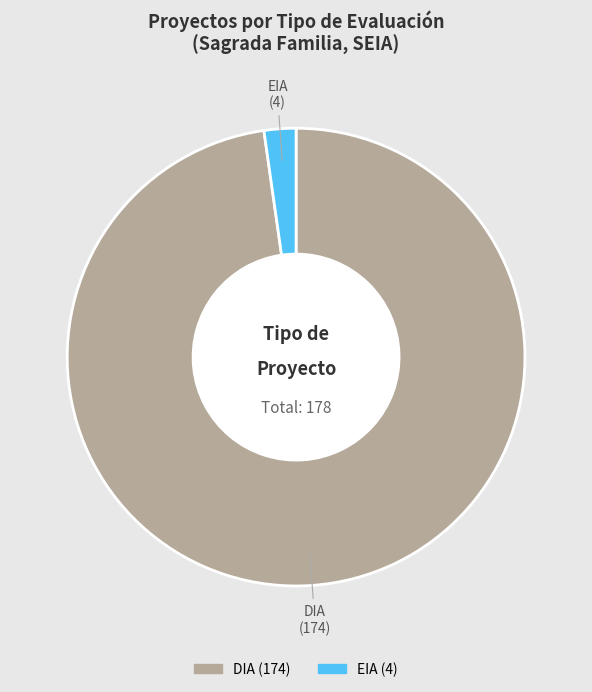

The EIA slice represents 9% of the pie. True or false?

False